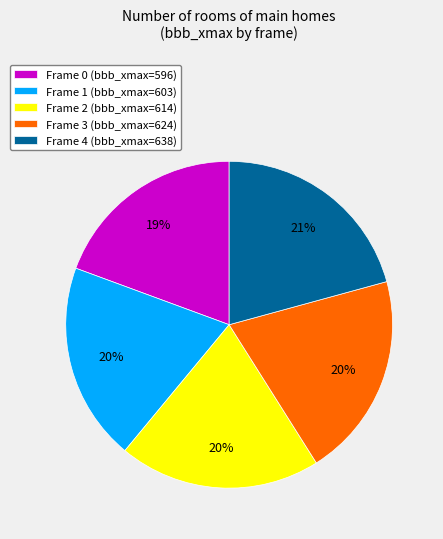

Do Frame 0 (bbb_xmax=596) and Frame 4 (bbb_xmax=638) together represent more than half of the pie?

No